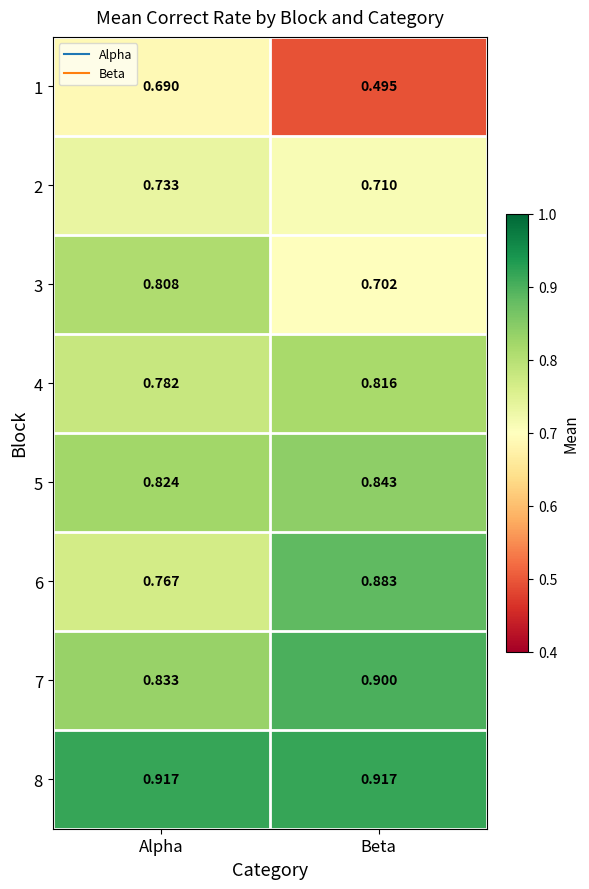

Where is 5 nearest to the value 0?

Alpha